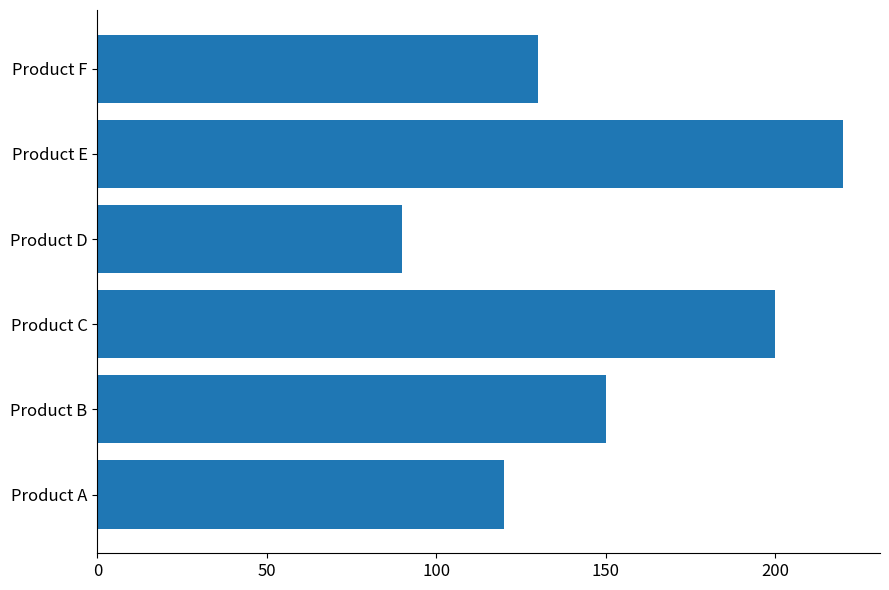

What is the maximum value shown in the chart?

220